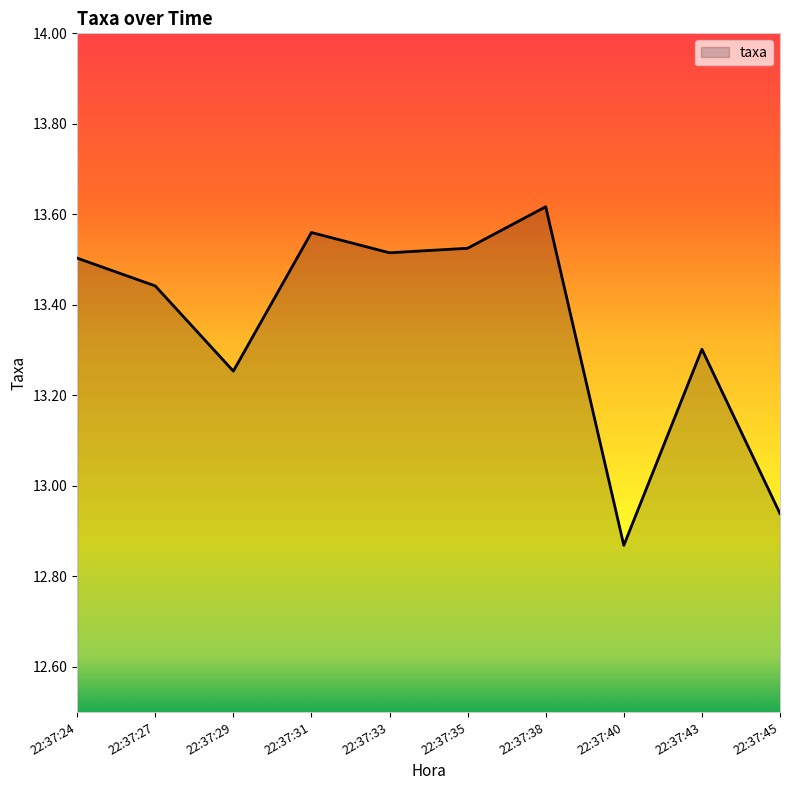

How many lines are shown in the chart?

1